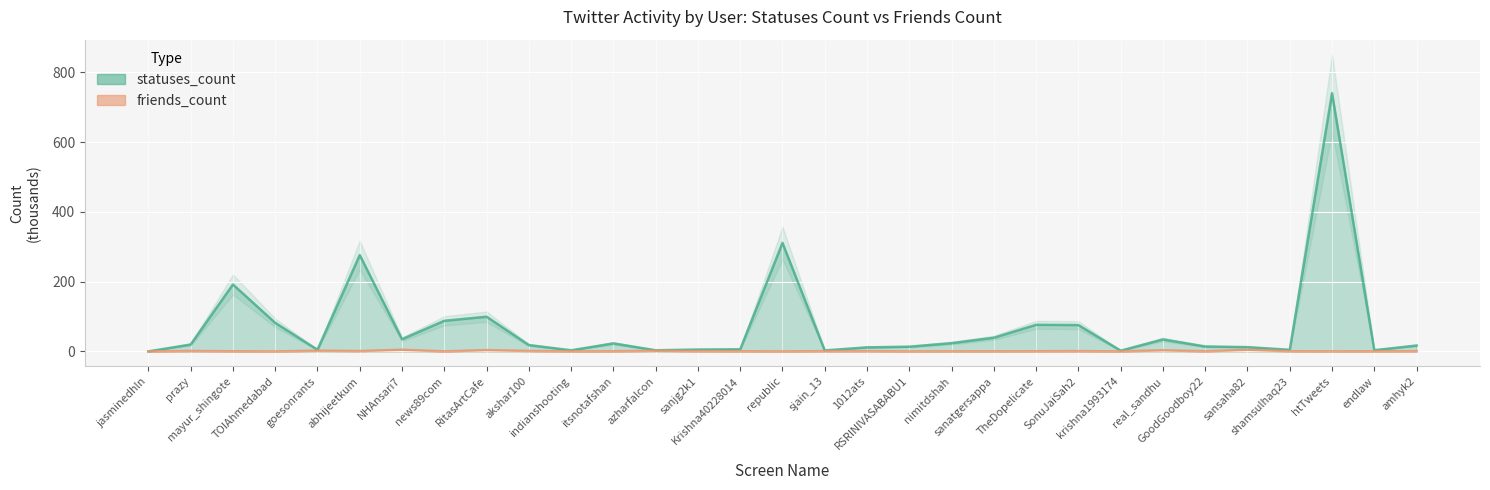

Where is the first local maximum for statuses_count?

mayur_shingote